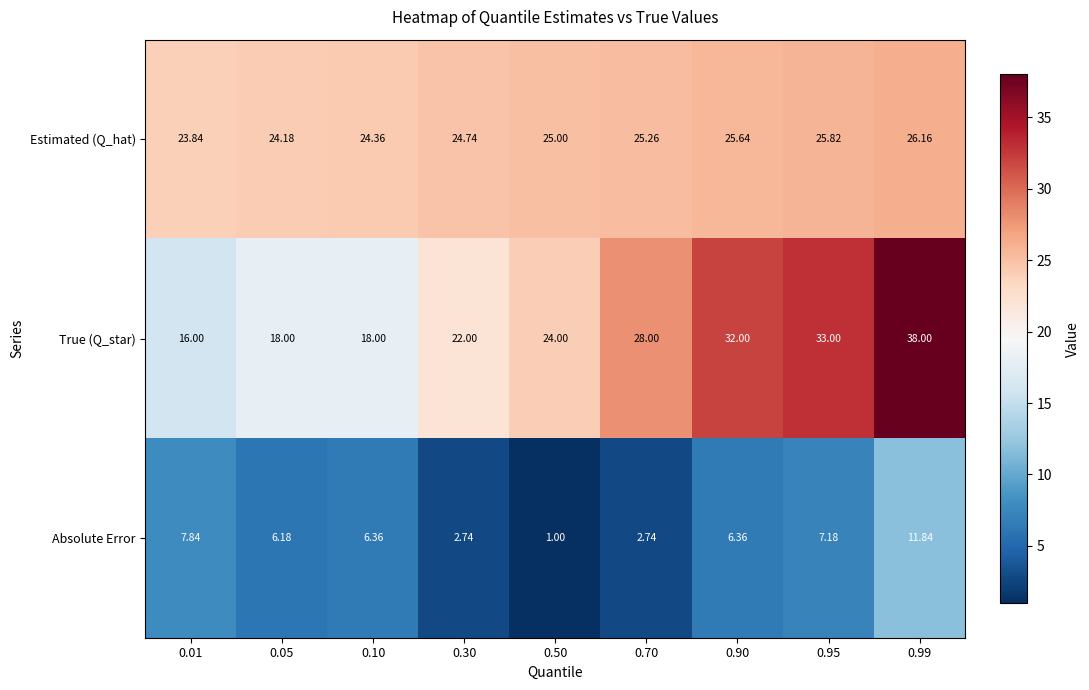

Which series has the largest total across all categories?

True (Q_star)